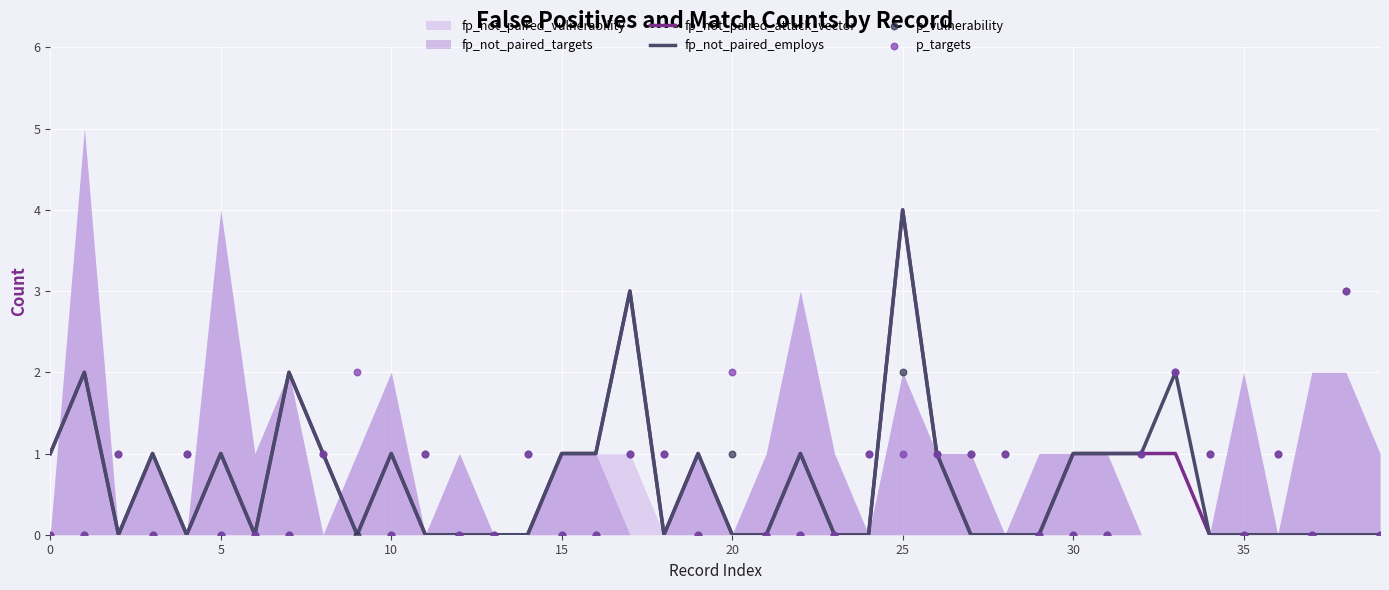

True or false: fp_not_paired_attack_vector has a value of -1 at 35.

False